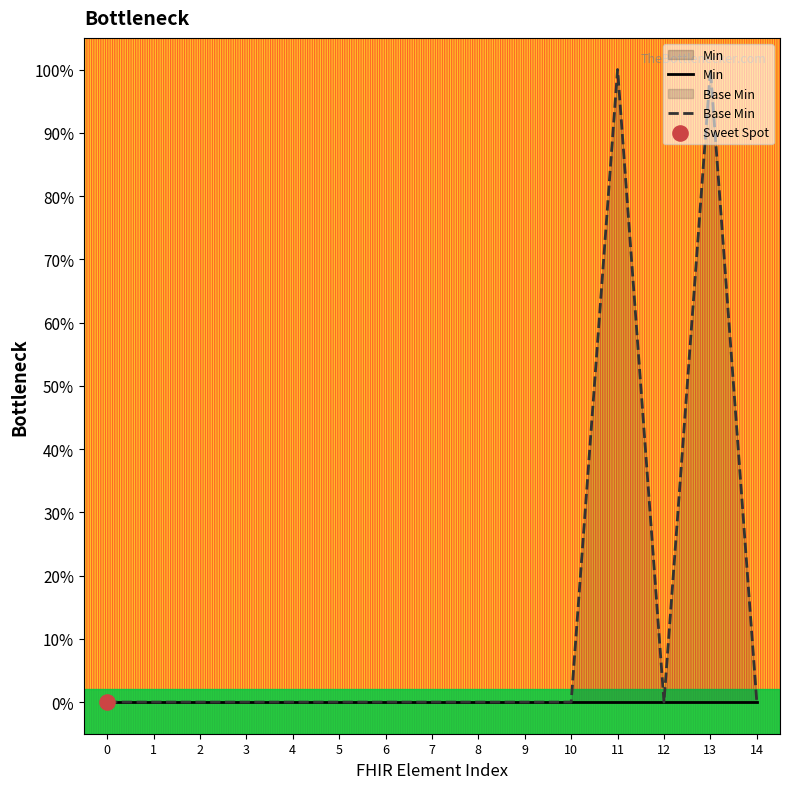

Which series contains the lowest Y value?

Min